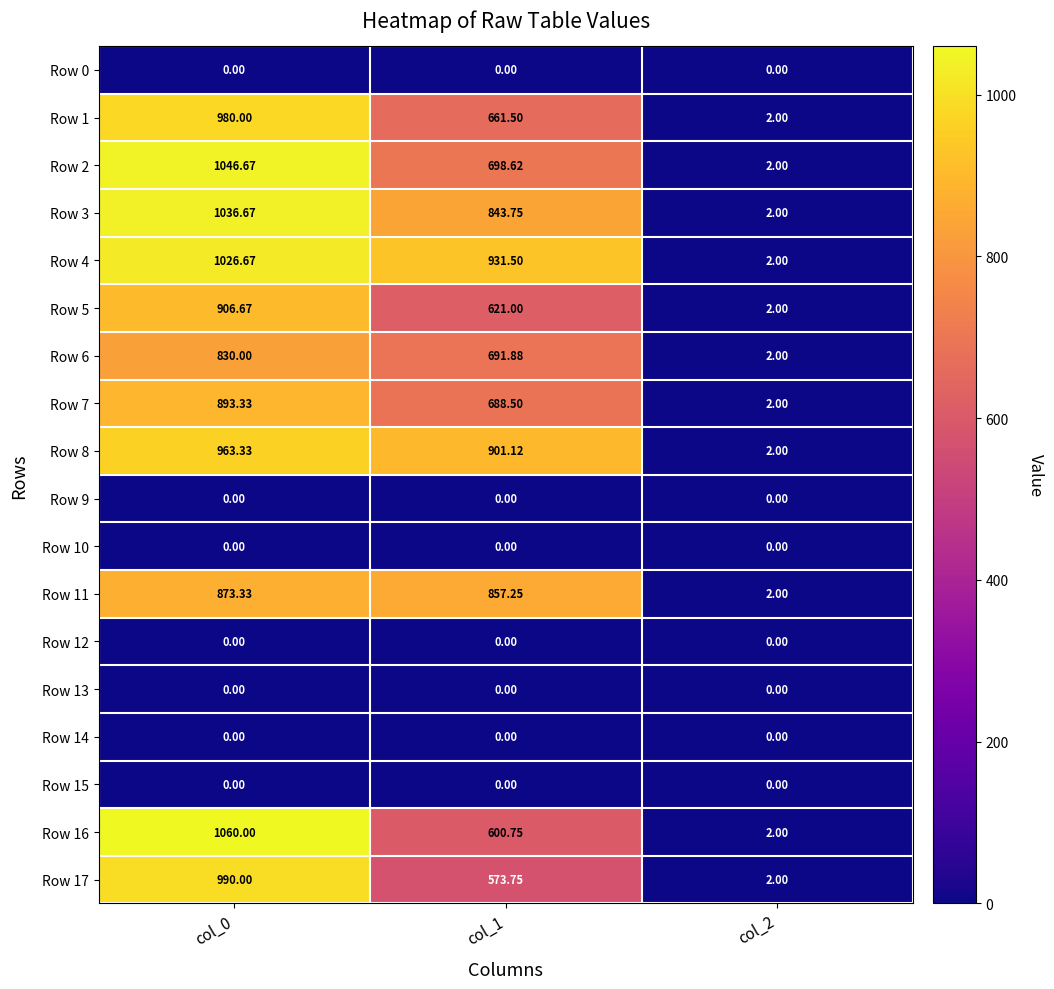

Which series has the widest spread of values?

Row 16